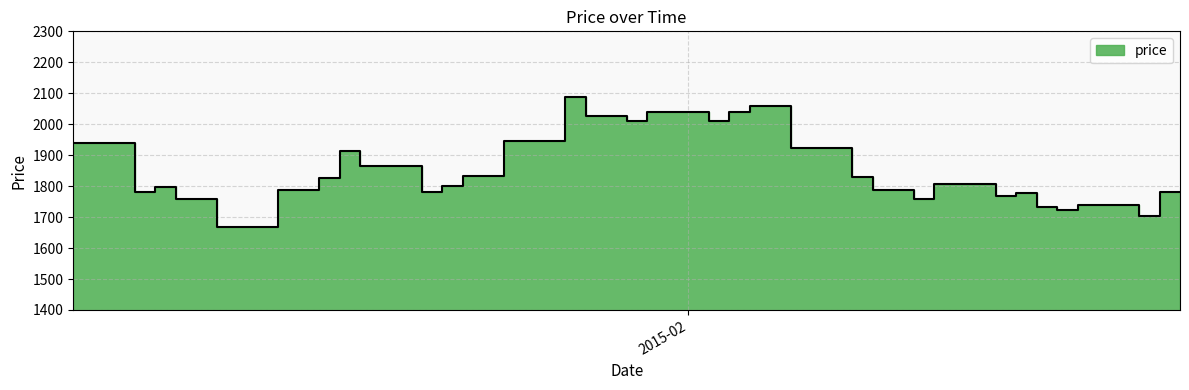

What is the label of the 20th point from the right?

2015-01-29